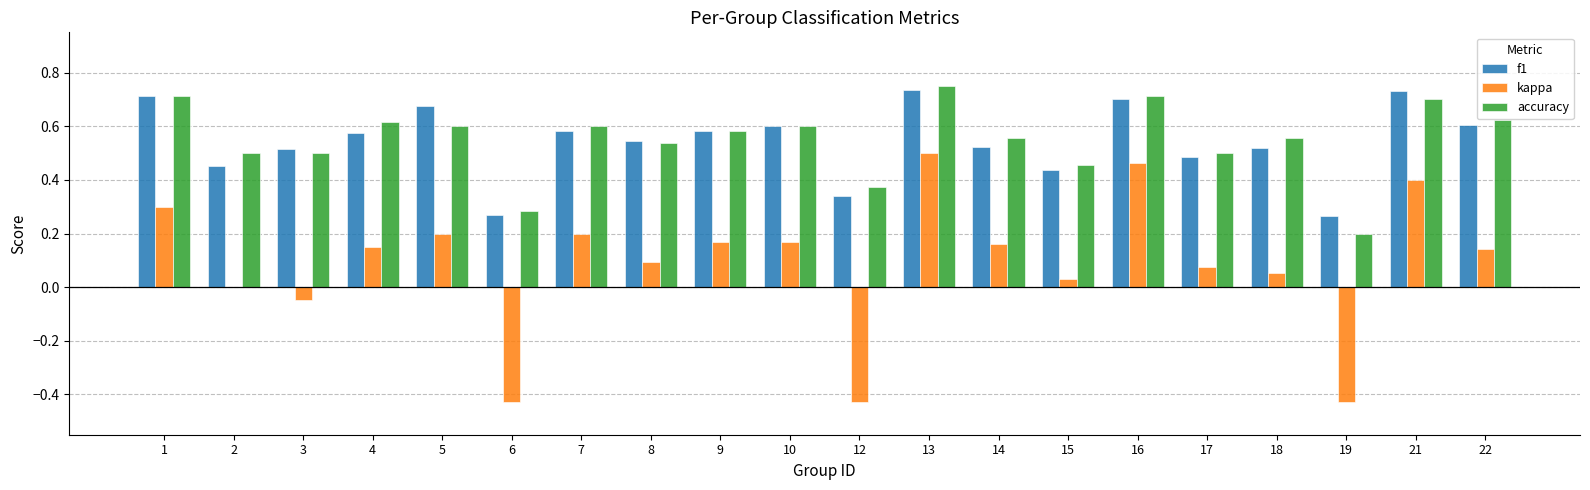

Is the value of accuracy at 21 greater than the value of kappa at 16?

Yes